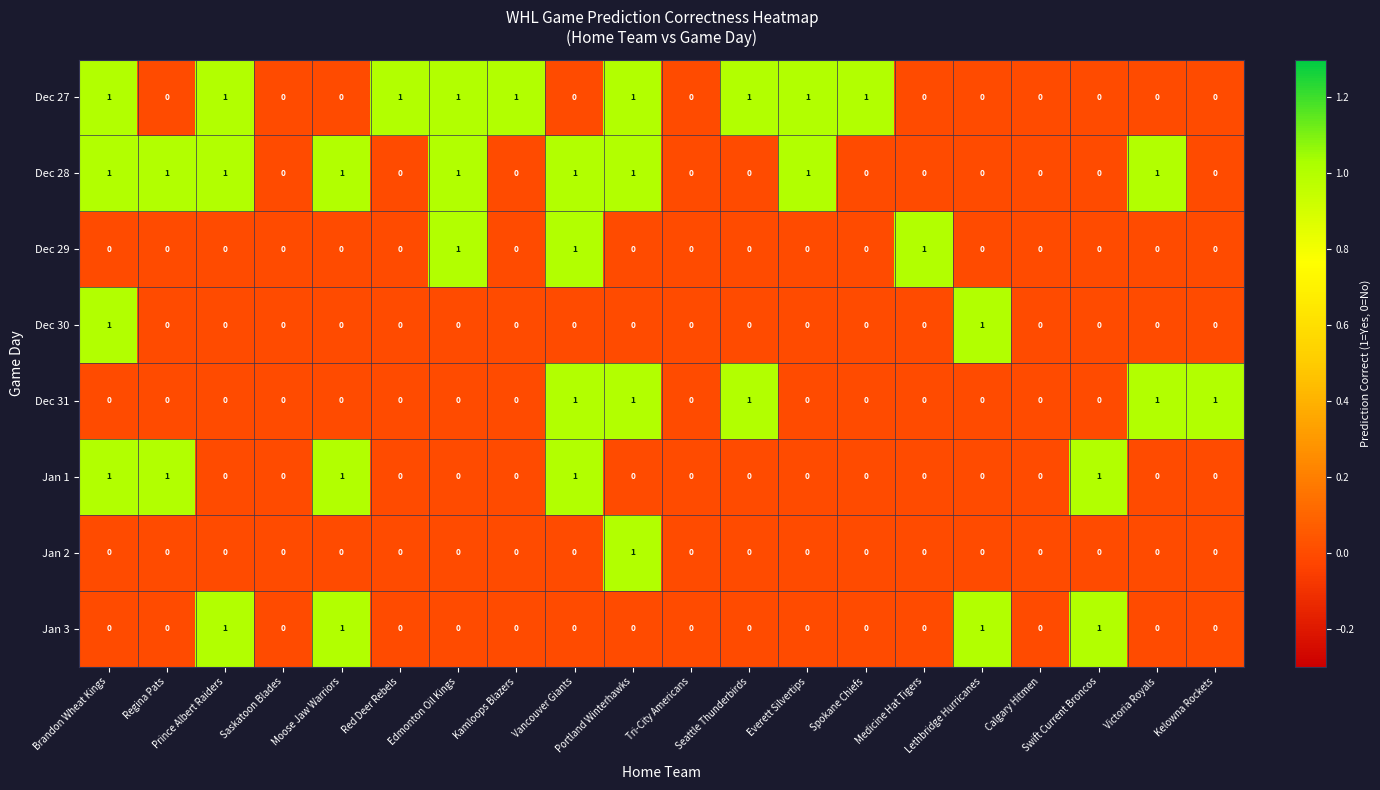

True or false: Jan 2 has a value of -1 at Everett Silvertips.

False